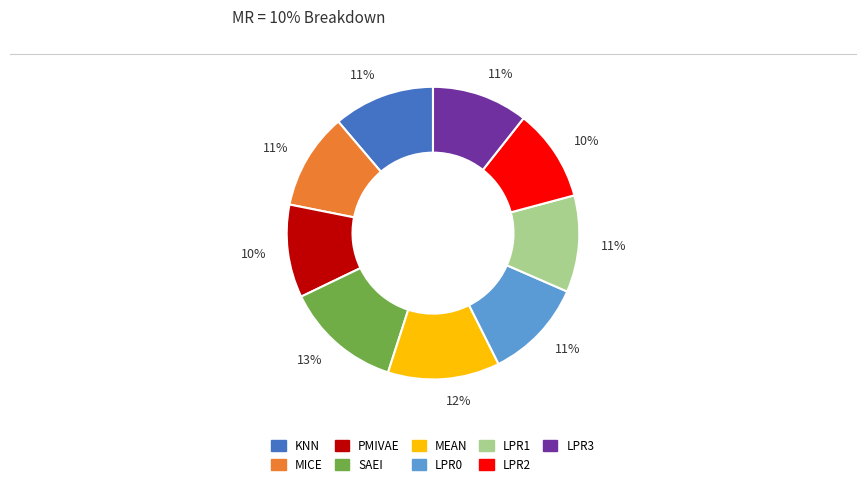

Is SAEI the majority of the pie?

No